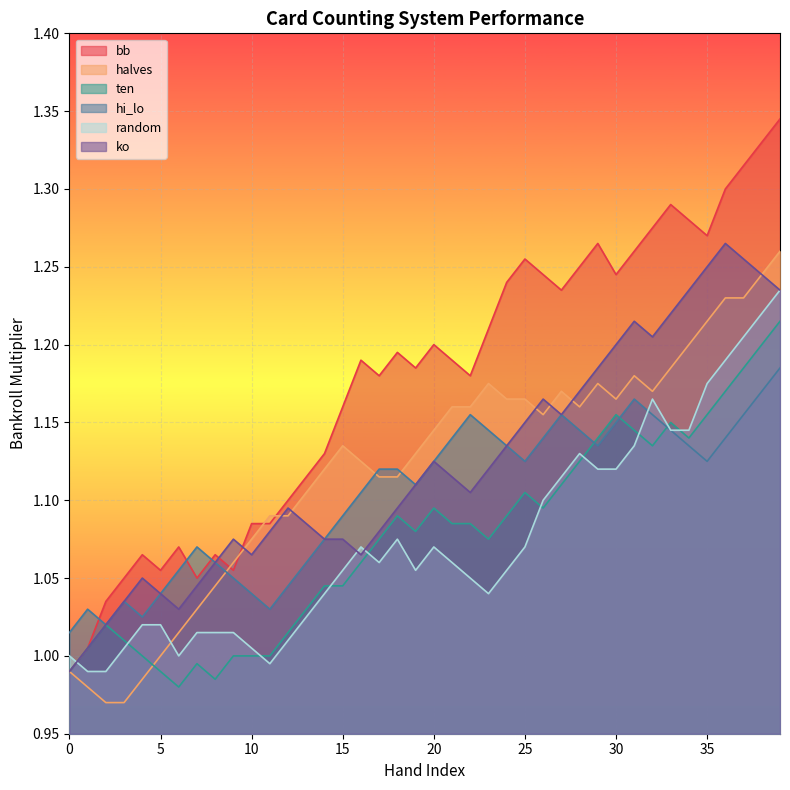

What is the sum of all ko values?

44.9